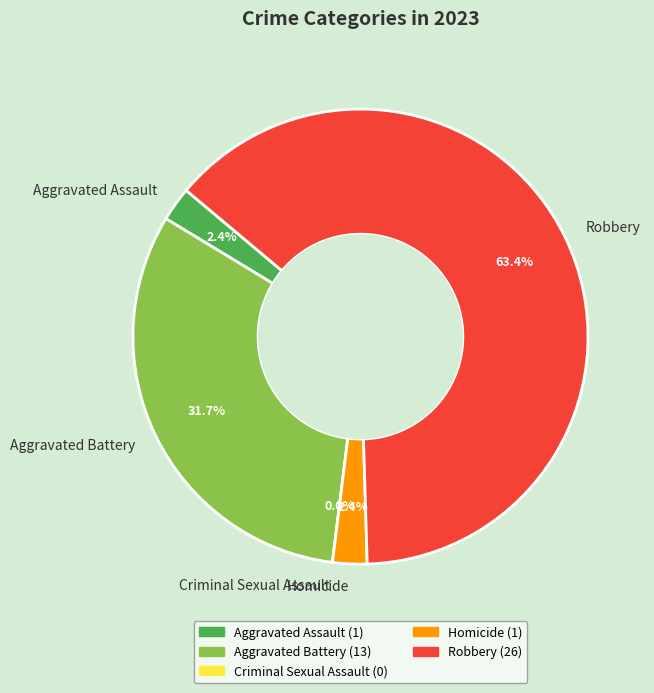

Between Homicide and Aggravated Assault, which is larger?

Homicide